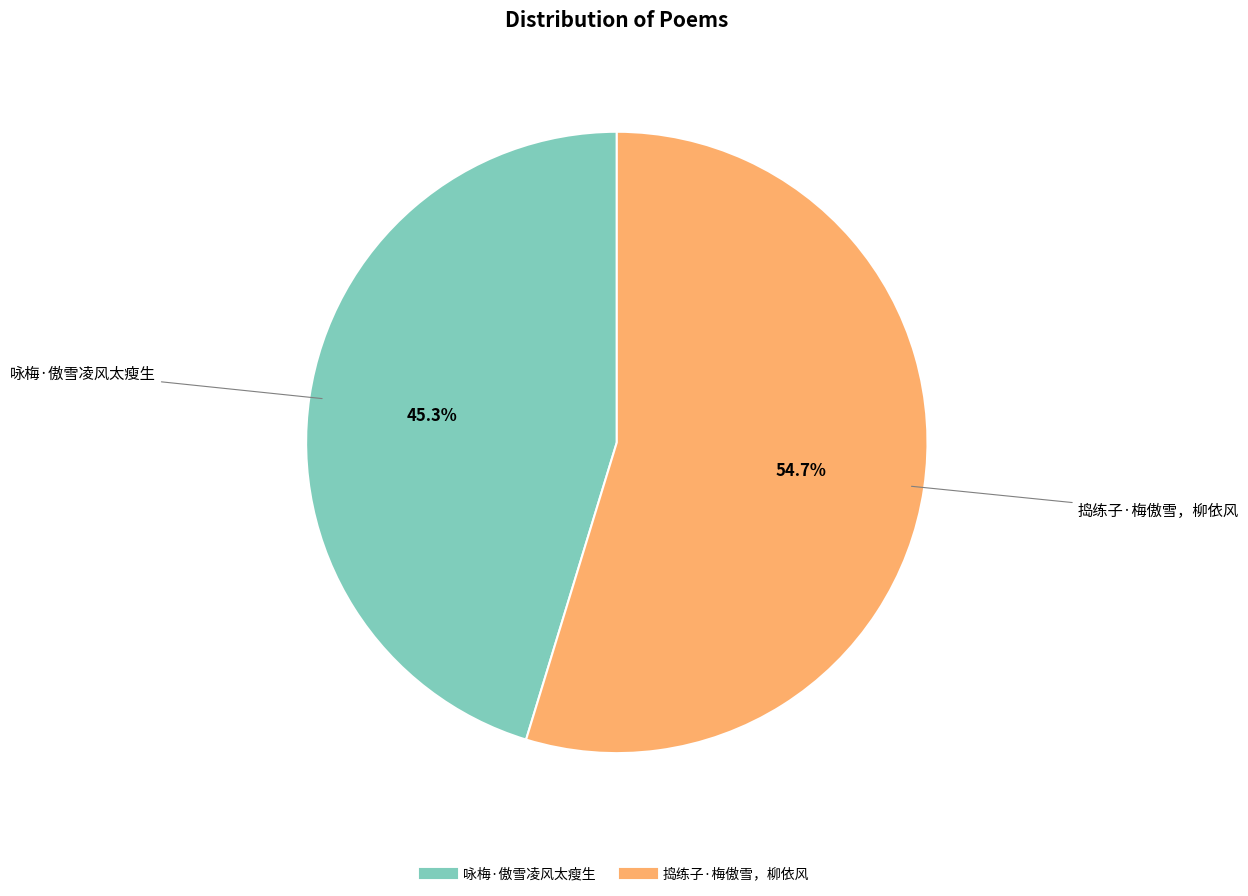

Is 捣练子·梅傲雪，柳依风 the majority of the pie?

Yes